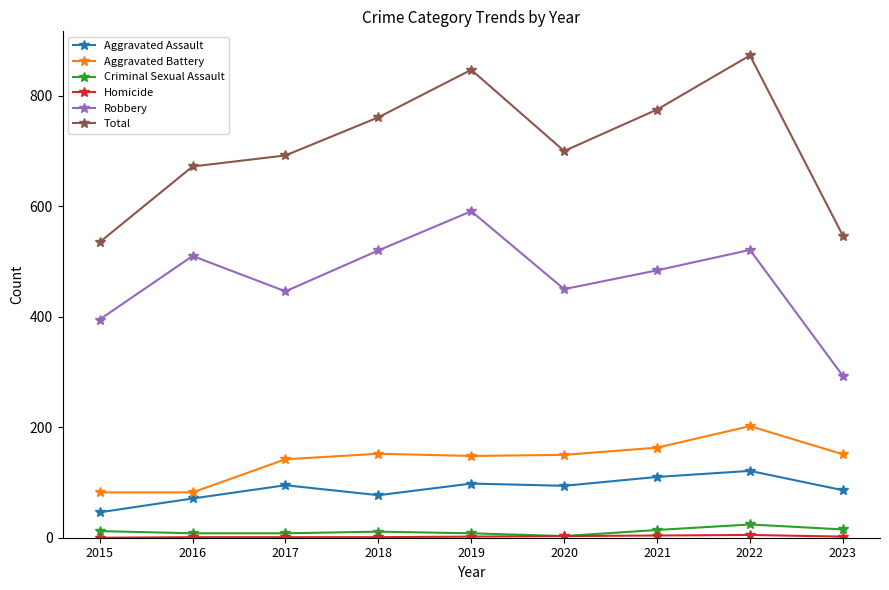

How many lines are shown in the chart?

6